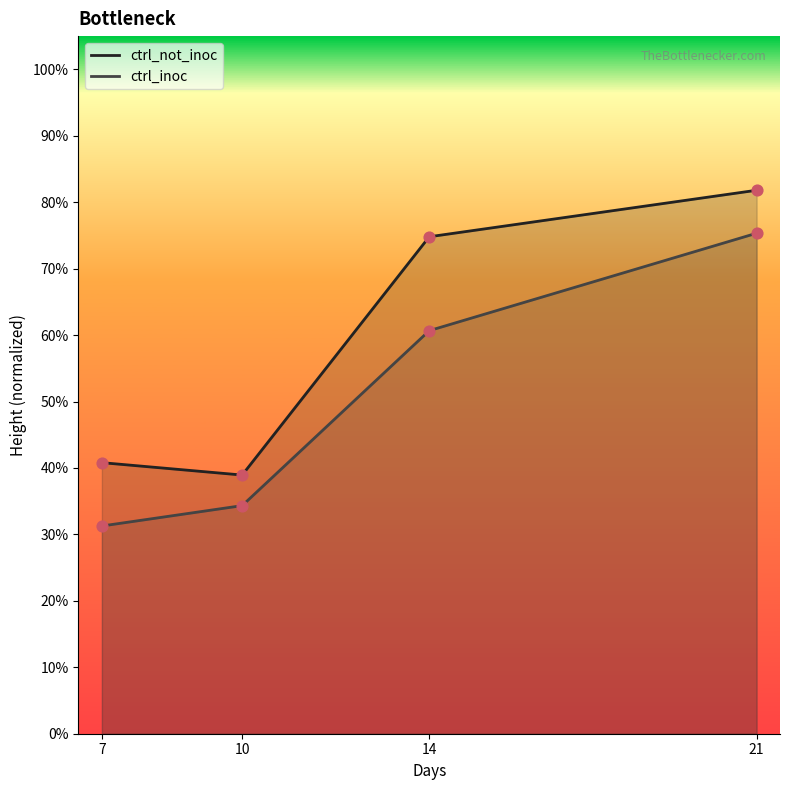

Which series reaches the maximum Y coordinate?

ctrl_not_inoc